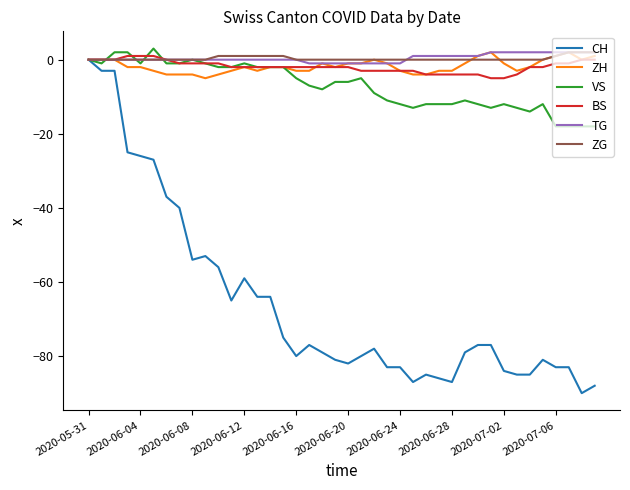

What is the greatest value displayed?

3